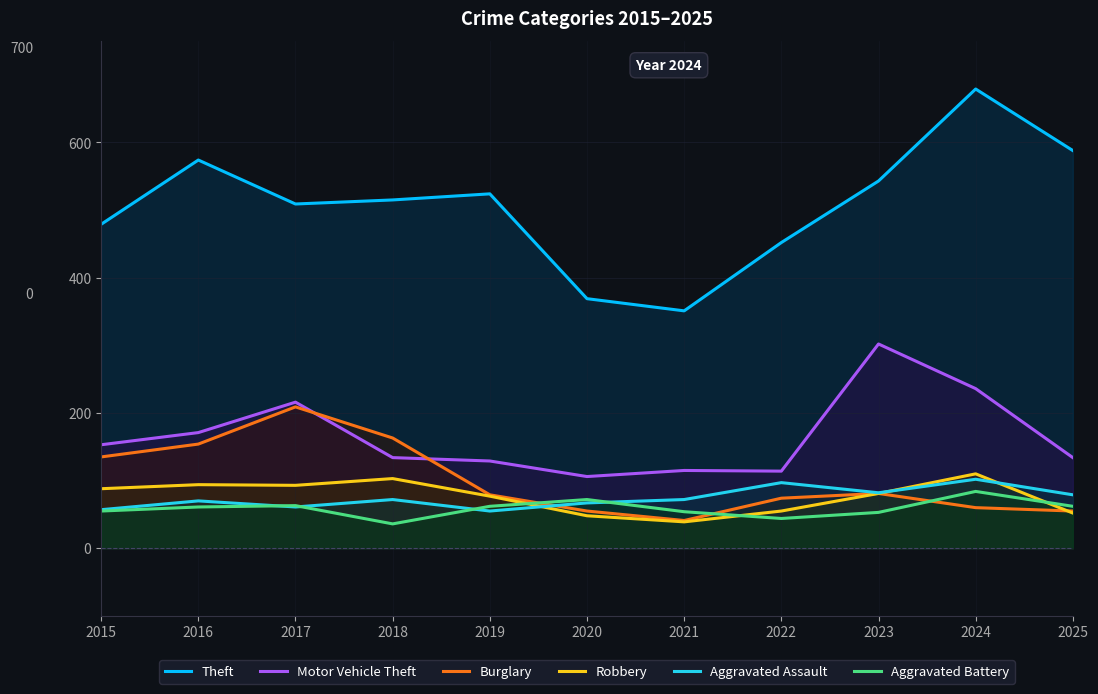

How many values in the Aggravated Assault series exceed 72?

4